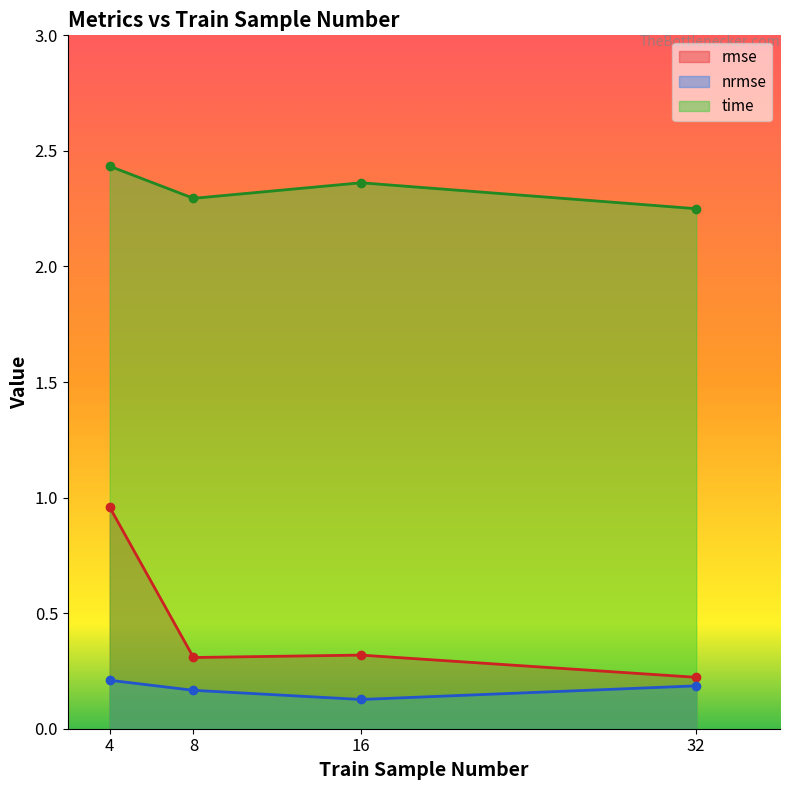

Rank the categories by rmse value from highest to lowest.

4, 16, 8, 32